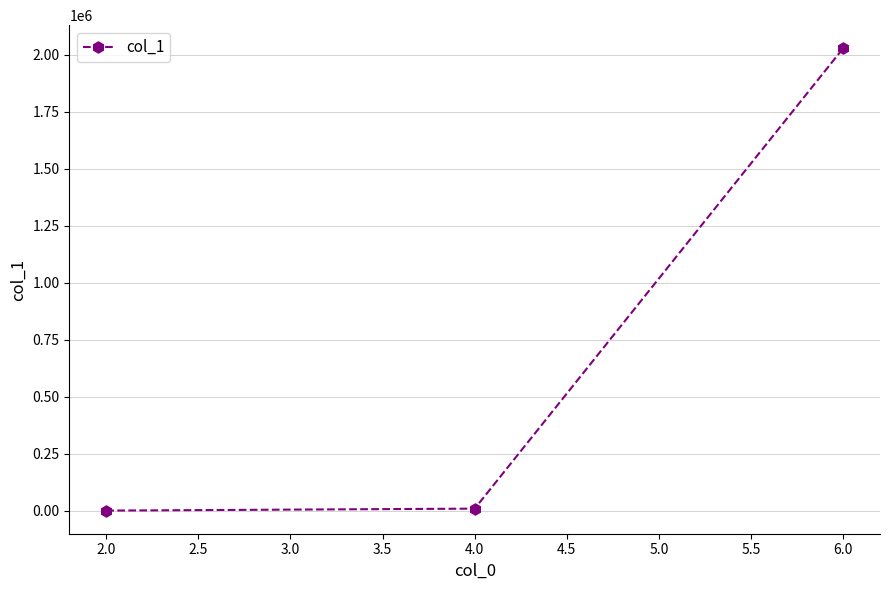

The value at 6.0 is 1085291. True or false?

False